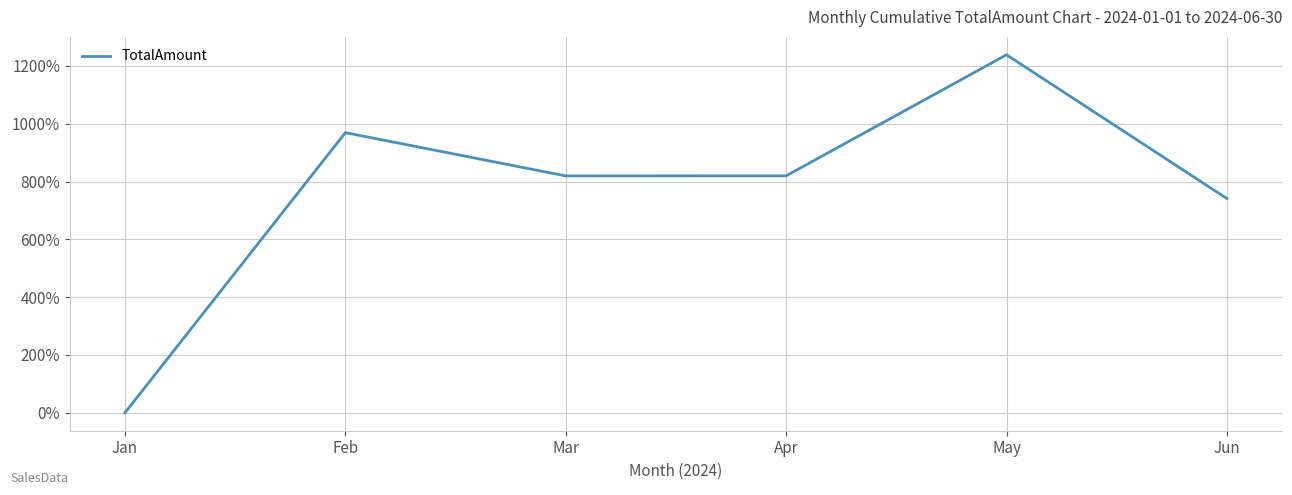

How many interior local valleys (lower than both neighbors) does the data have?

1